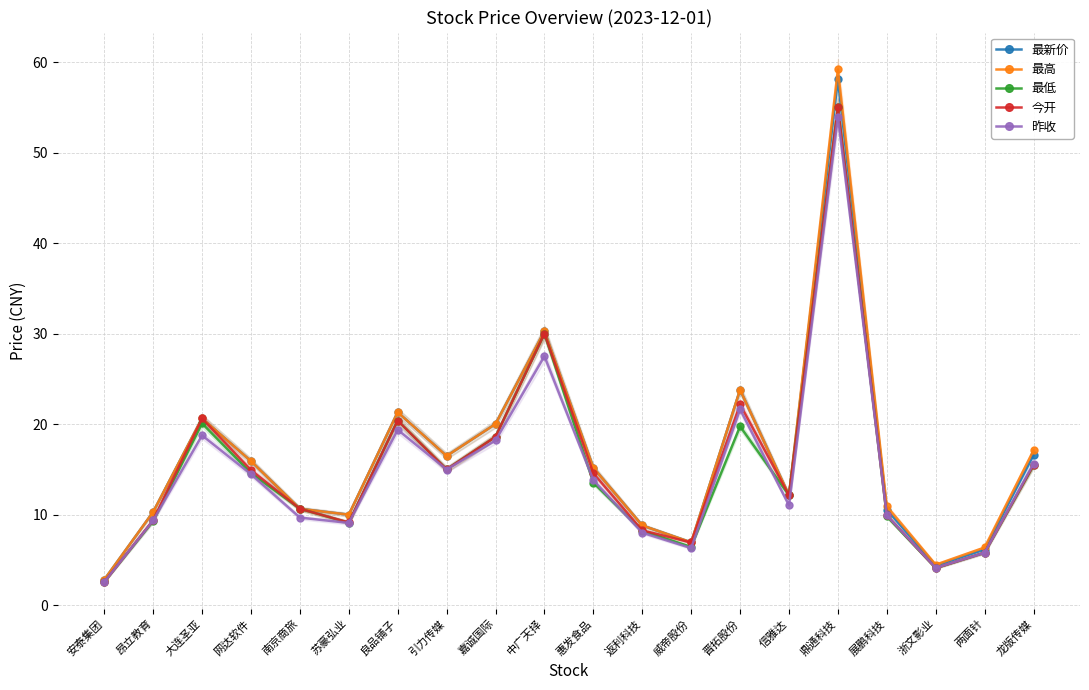

What is the value of the 最新价 point at the 9th from the left?

20.0